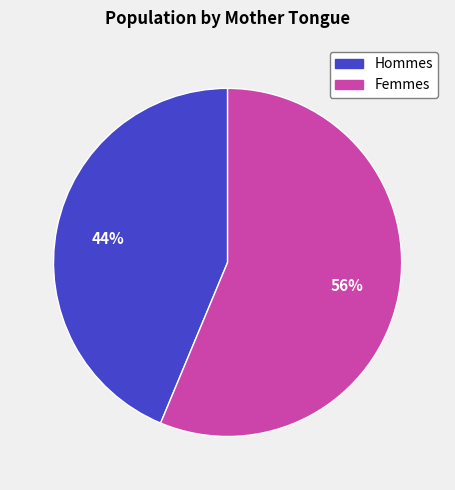

Does any single category account for the majority?

Yes